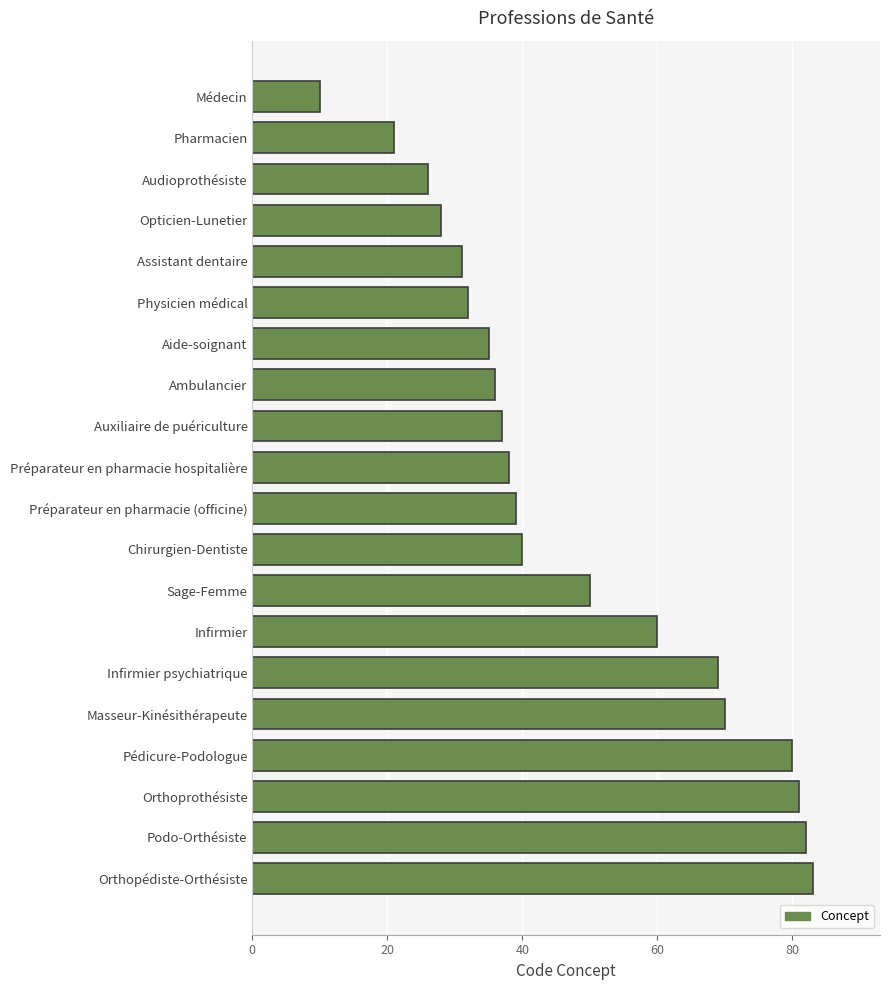

What is the average value?

47